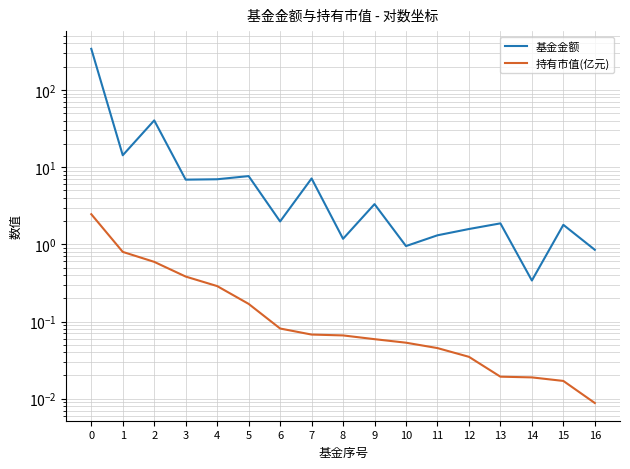

Reading right to left, transcribe all the data shown in this chart.

基金金额: 16=0.8	15=1.8	14=0.3	13=1.9	12=1.6	11=1.3	10=0.9	9=3.3	8=1.2	7=7.1	6=2.0	5=7.7	4=7.0	3=6.9	2=40.4	1=14.3	0=341.3
持有市值(亿元): 16=0.0	15=0.0	14=0.0	13=0.0	12=0.0	11=0.0	10=0.1	9=0.1	8=0.1	7=0.1	6=0.1	5=0.2	4=0.3	3=0.4	2=0.6	1=0.8	0=2.5